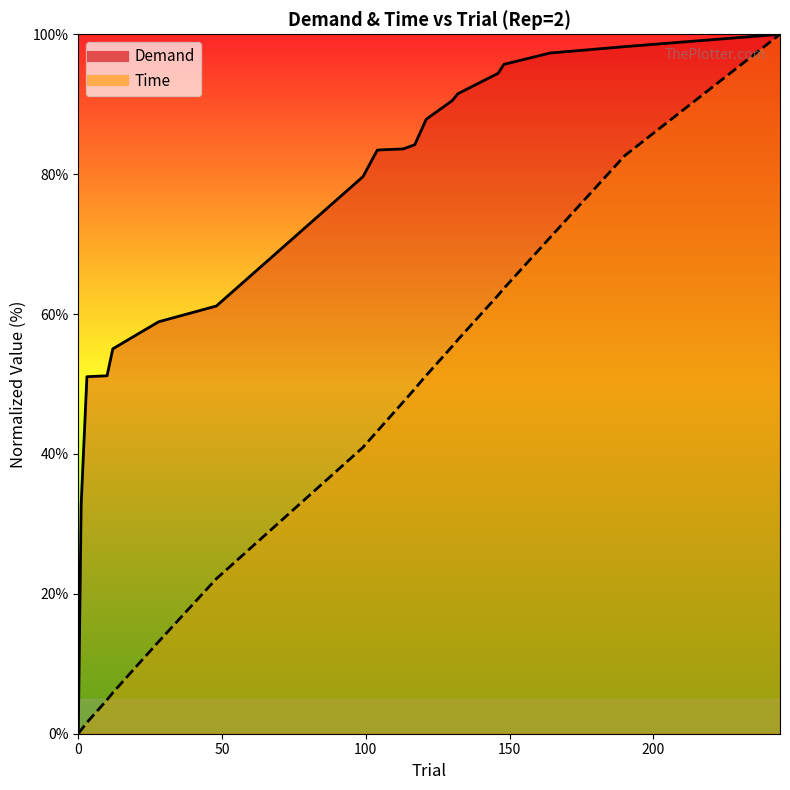

Which series has the largest total across all categories?

Demand